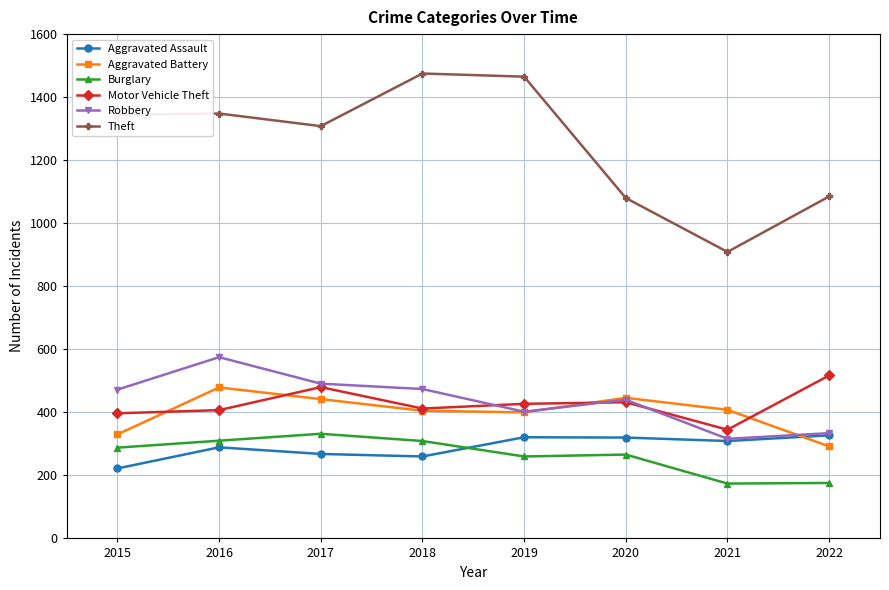

What is the maximum value for Burglary?

332